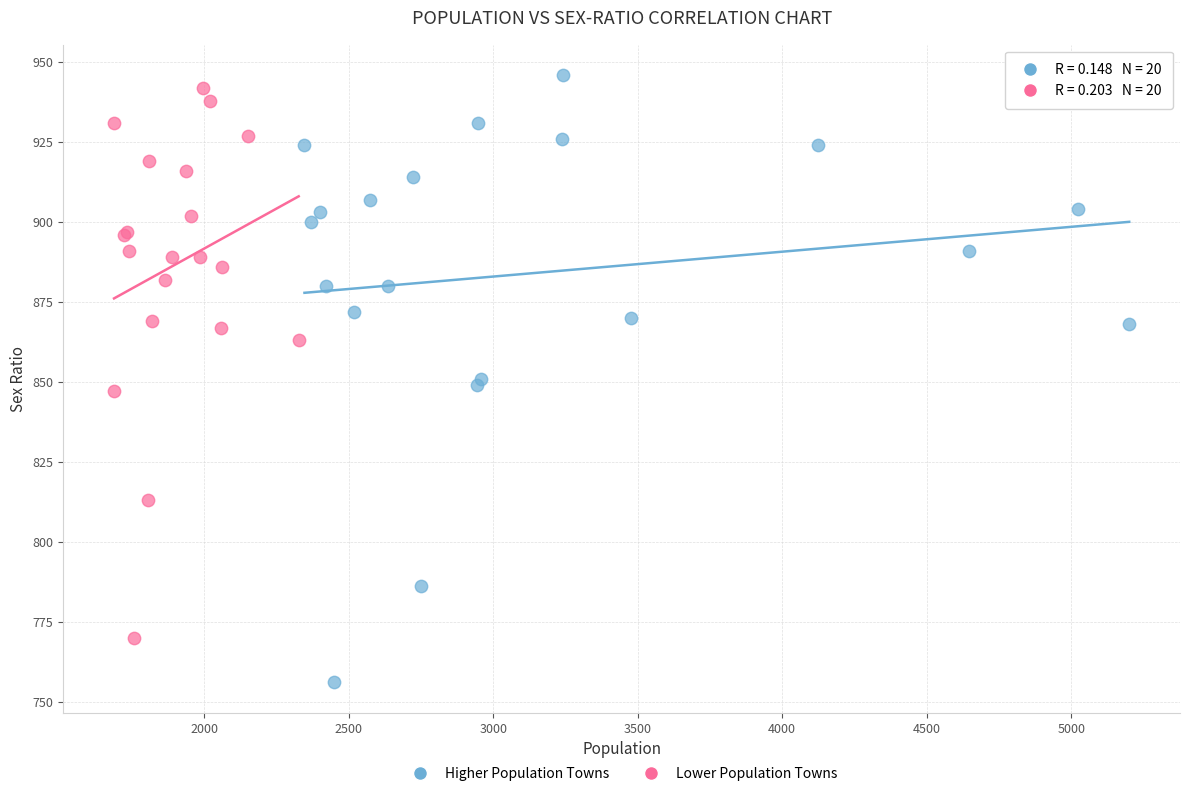

Which series has the widest spread of Y values?

Higher Population Towns